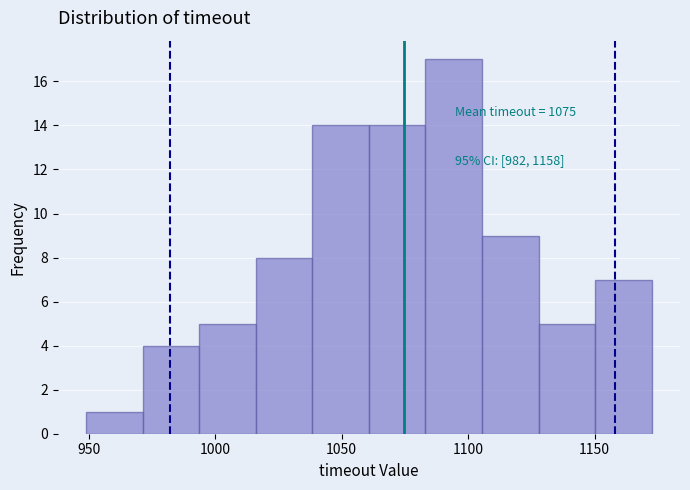

Over which range of the x-axis is the bar tallest?

1085 to 1105